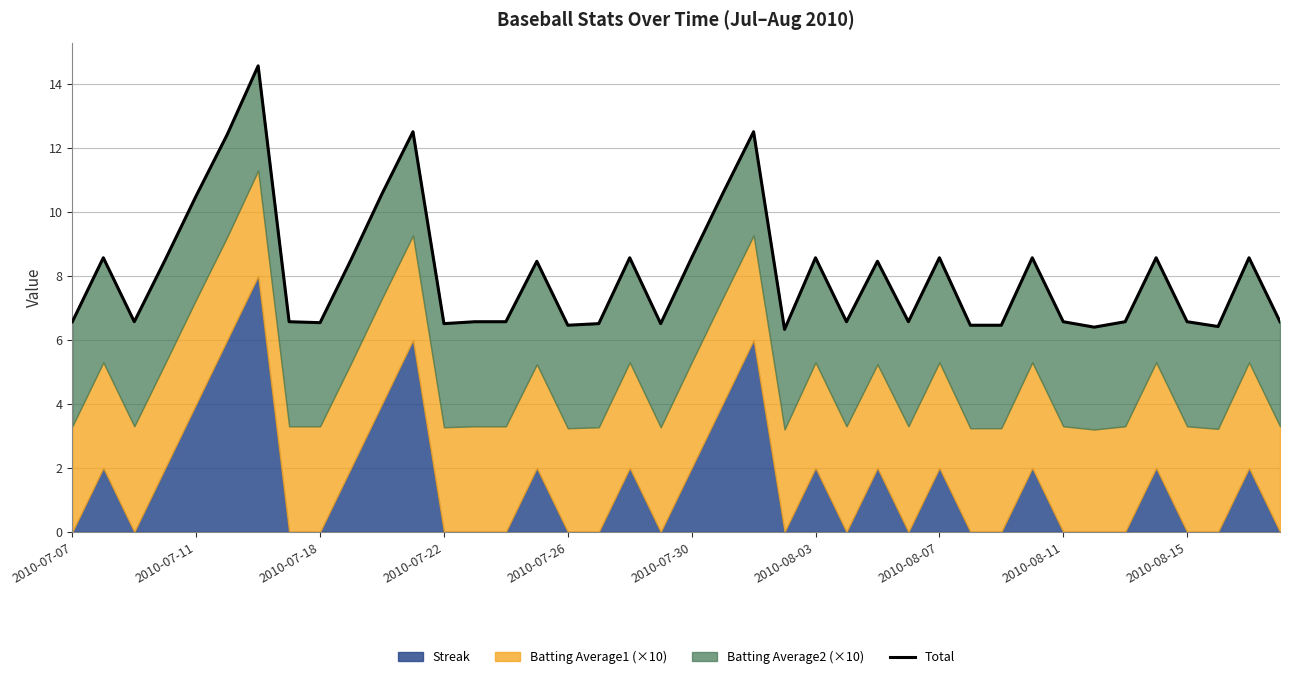

What is the smallest value displayed?

6.3